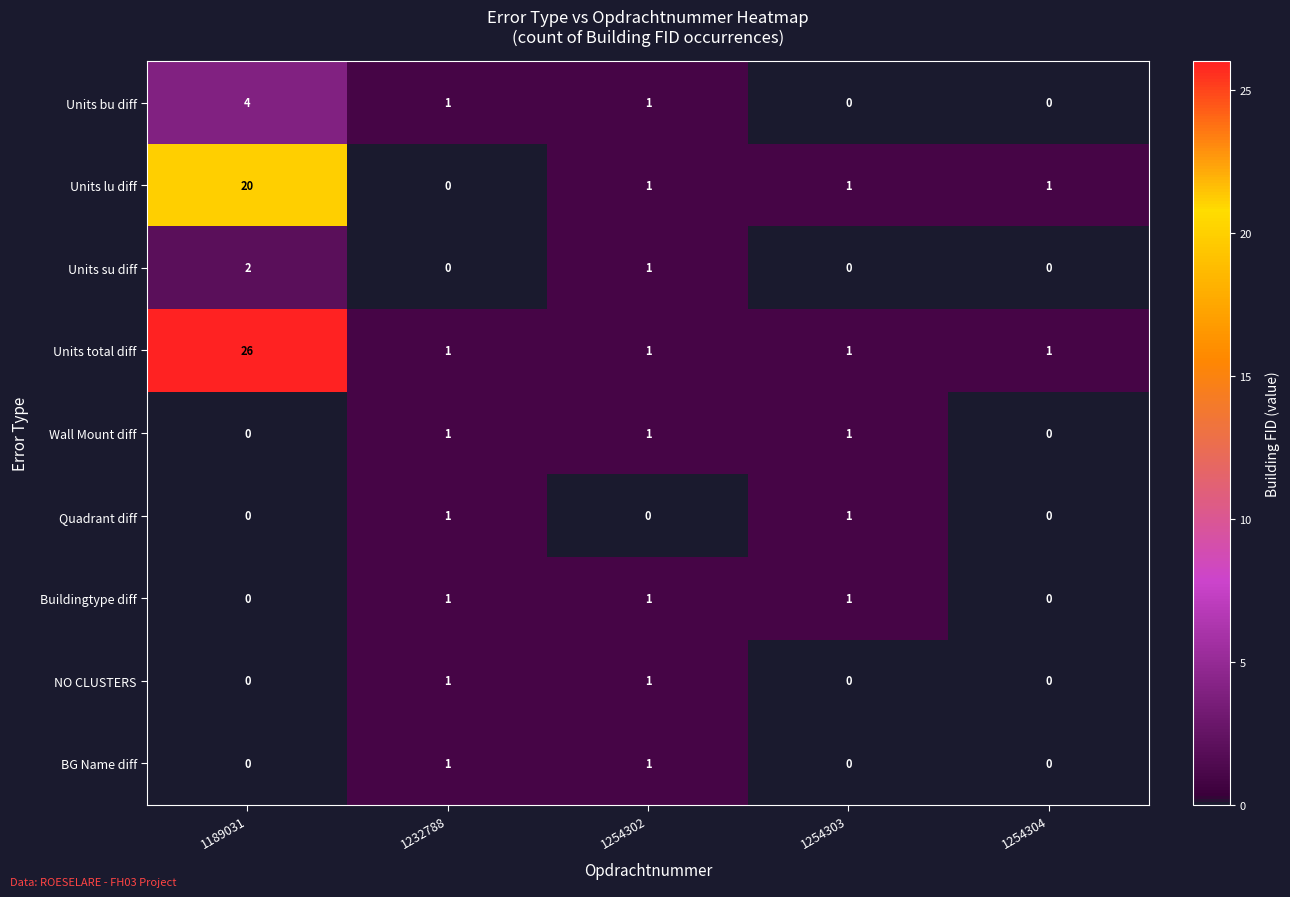

At which label is Units su diff closest to 1?

1254302